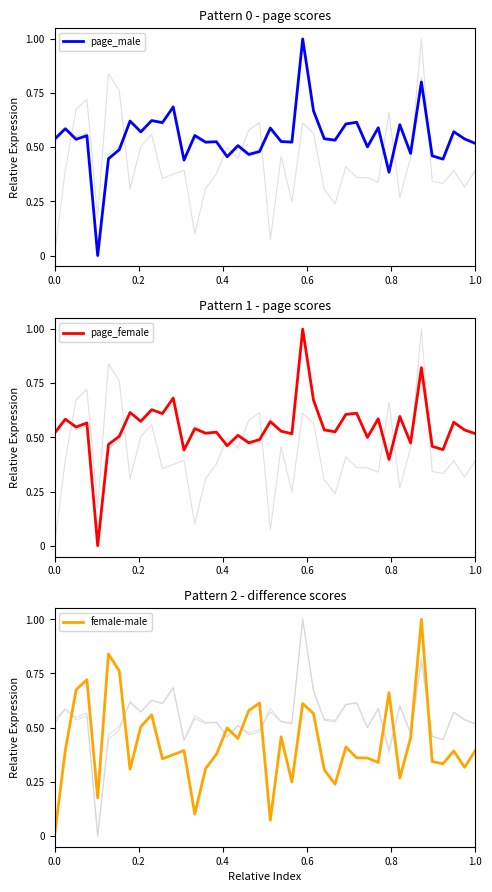

What is the maximum value for page_male?

1.0